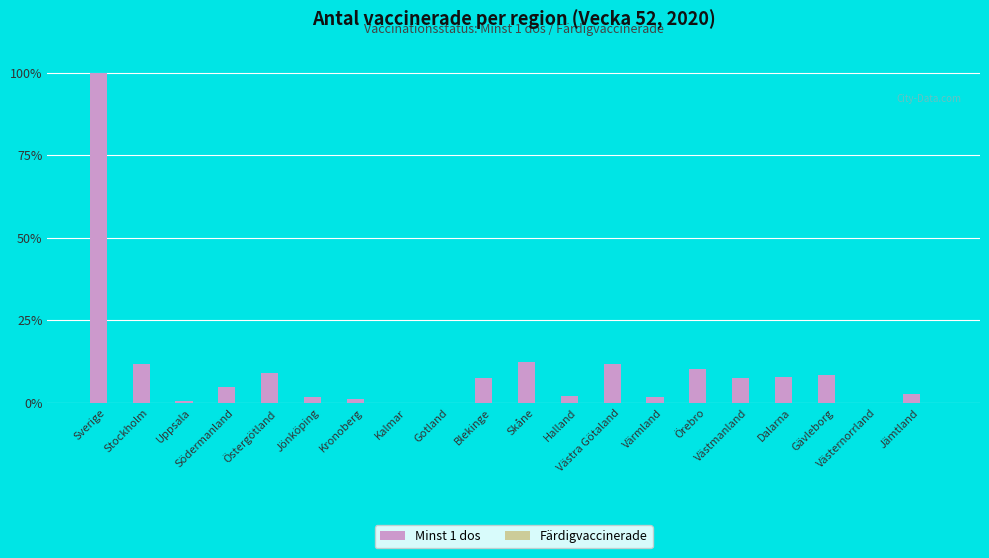

What is the sum of all values?

200.0